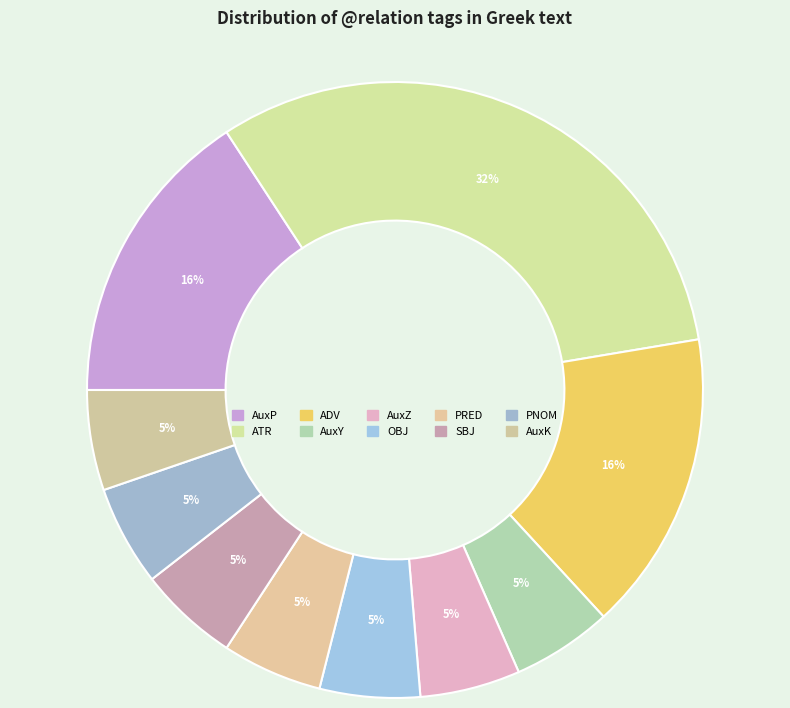

Which has a higher value, AuxP or AuxK?

AuxP